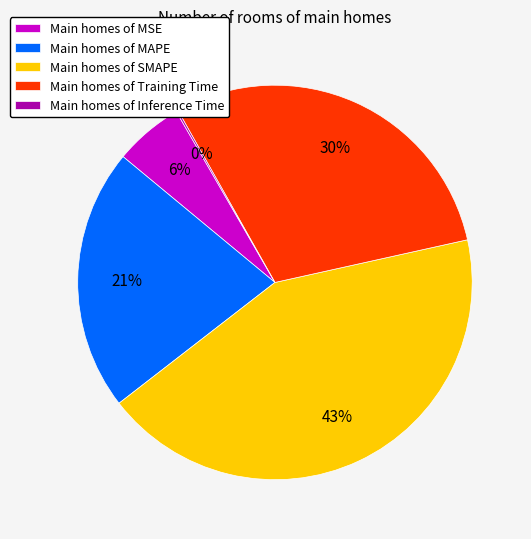

To the nearest percent, what is the average slice percentage?

20%